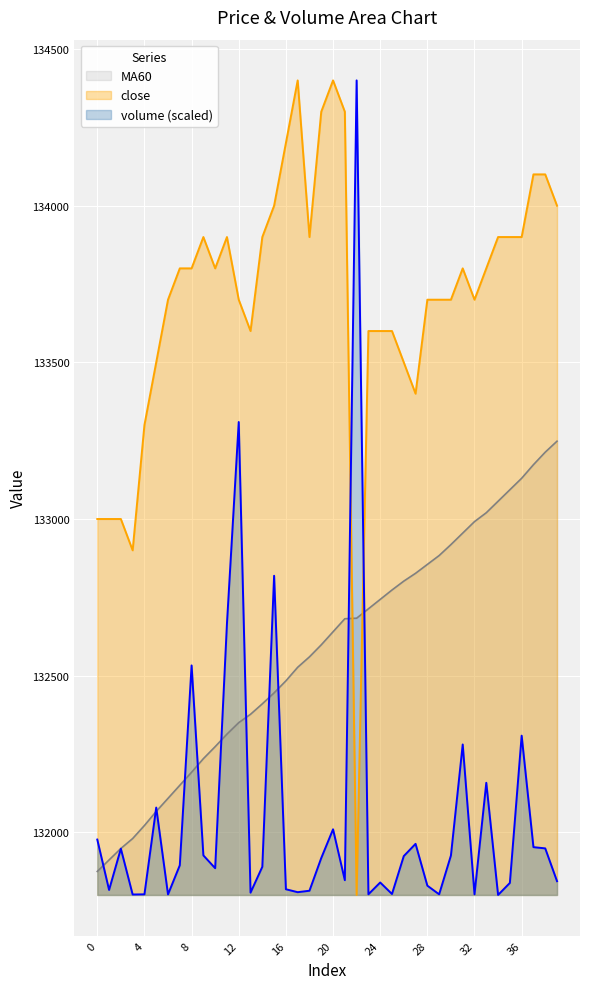

At which category does the chart reach its minimum across all series?

22